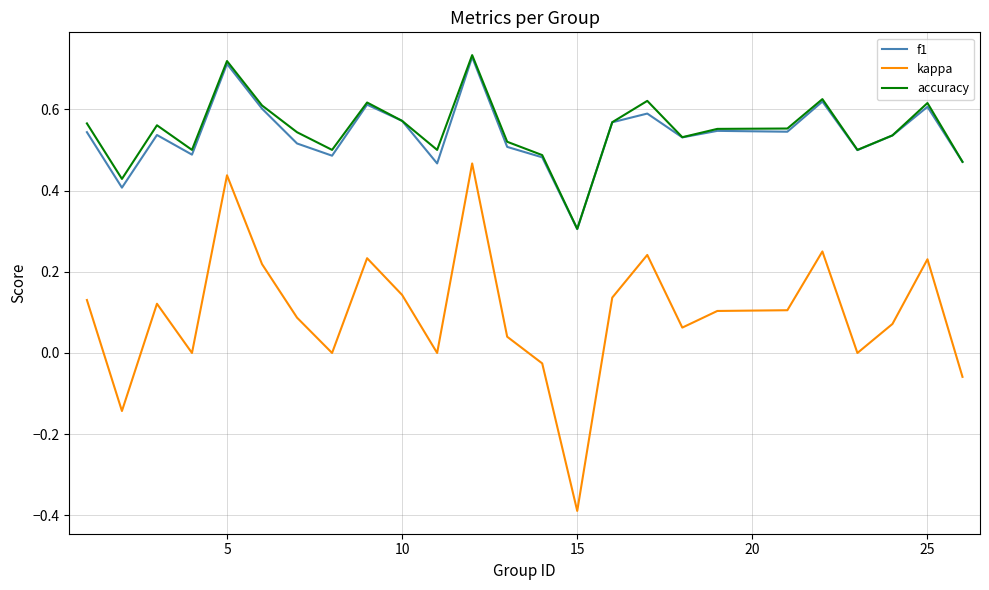

Which series has the widest spread of values?

kappa